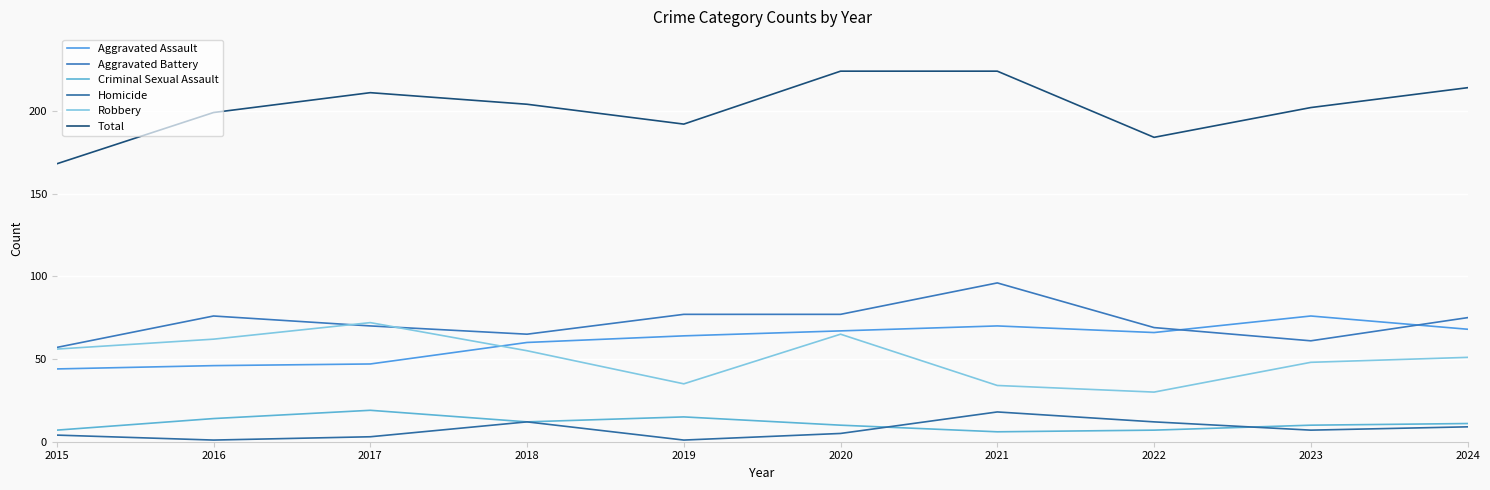

Reading left to right, list all the values displayed in this chart.

Aggravated Assault: 2015=44	2016=46	2017=47	2018=60	2019=64	2020=67	2021=70	2022=66	2023=76	2024=68
Aggravated Battery: 2015=57	2016=76	2017=70	2018=65	2019=77	2020=77	2021=96	2022=69	2023=61	2024=75
Criminal Sexual Assault: 2015=7	2016=14	2017=19	2018=12	2019=15	2020=10	2021=6	2022=7	2023=10	2024=11
Homicide: 2015=4	2016=1	2017=3	2018=12	2019=1	2020=5	2021=18	2022=12	2023=7	2024=9
Robbery: 2015=56	2016=62	2017=72	2018=55	2019=35	2020=65	2021=34	2022=30	2023=48	2024=51
Total: 2015=168	2016=199	2017=211	2018=204	2019=192	2020=224	2021=224	2022=184	2023=202	2024=214